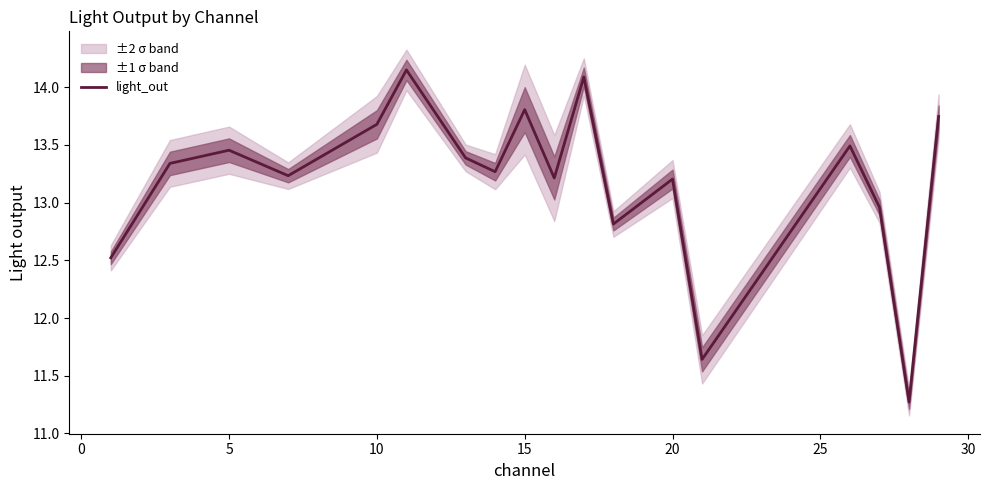

What is the minimum value for light_out?

11.3